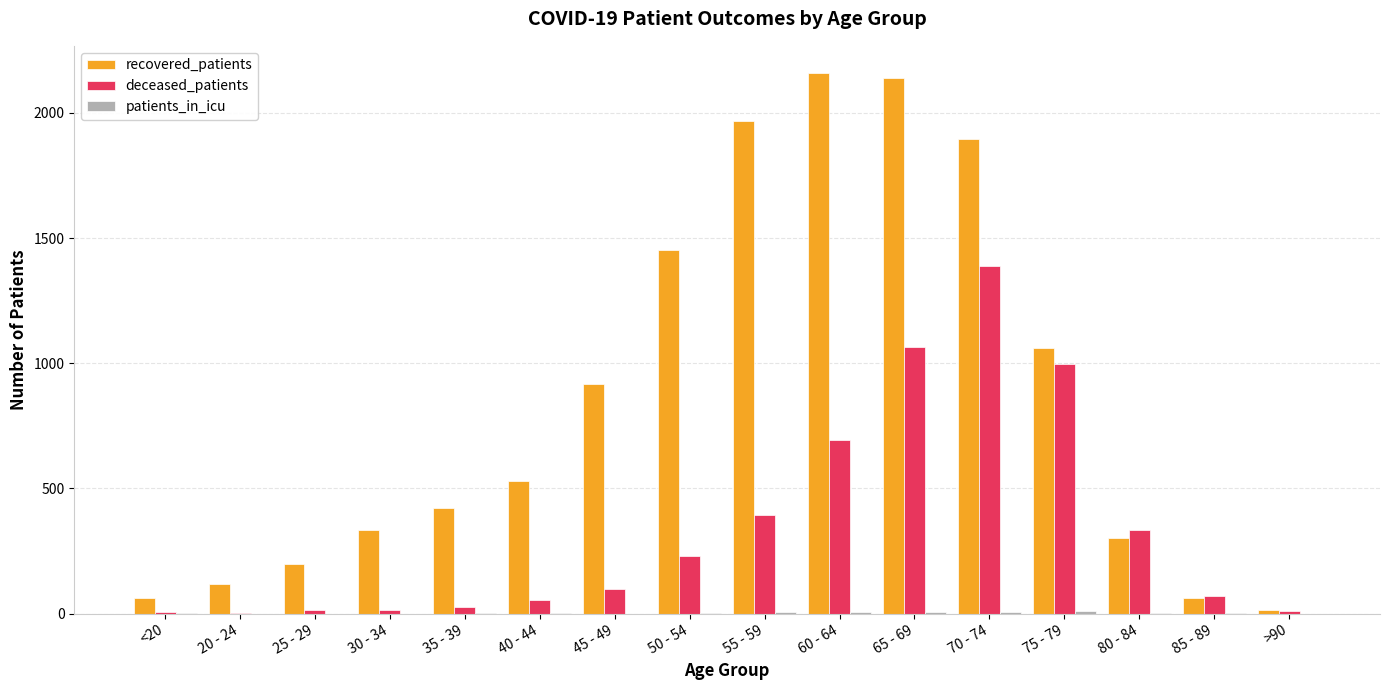

Does the chart contain stacked bars?

No